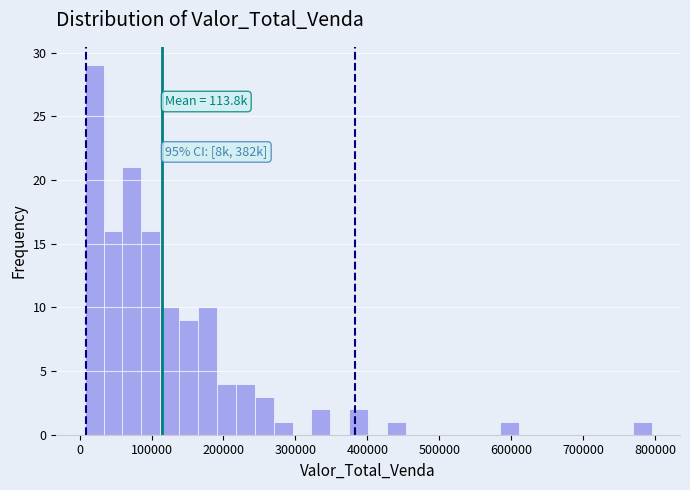

Read against the x-axis, roughly where is the centre of the tallest bar?

20000